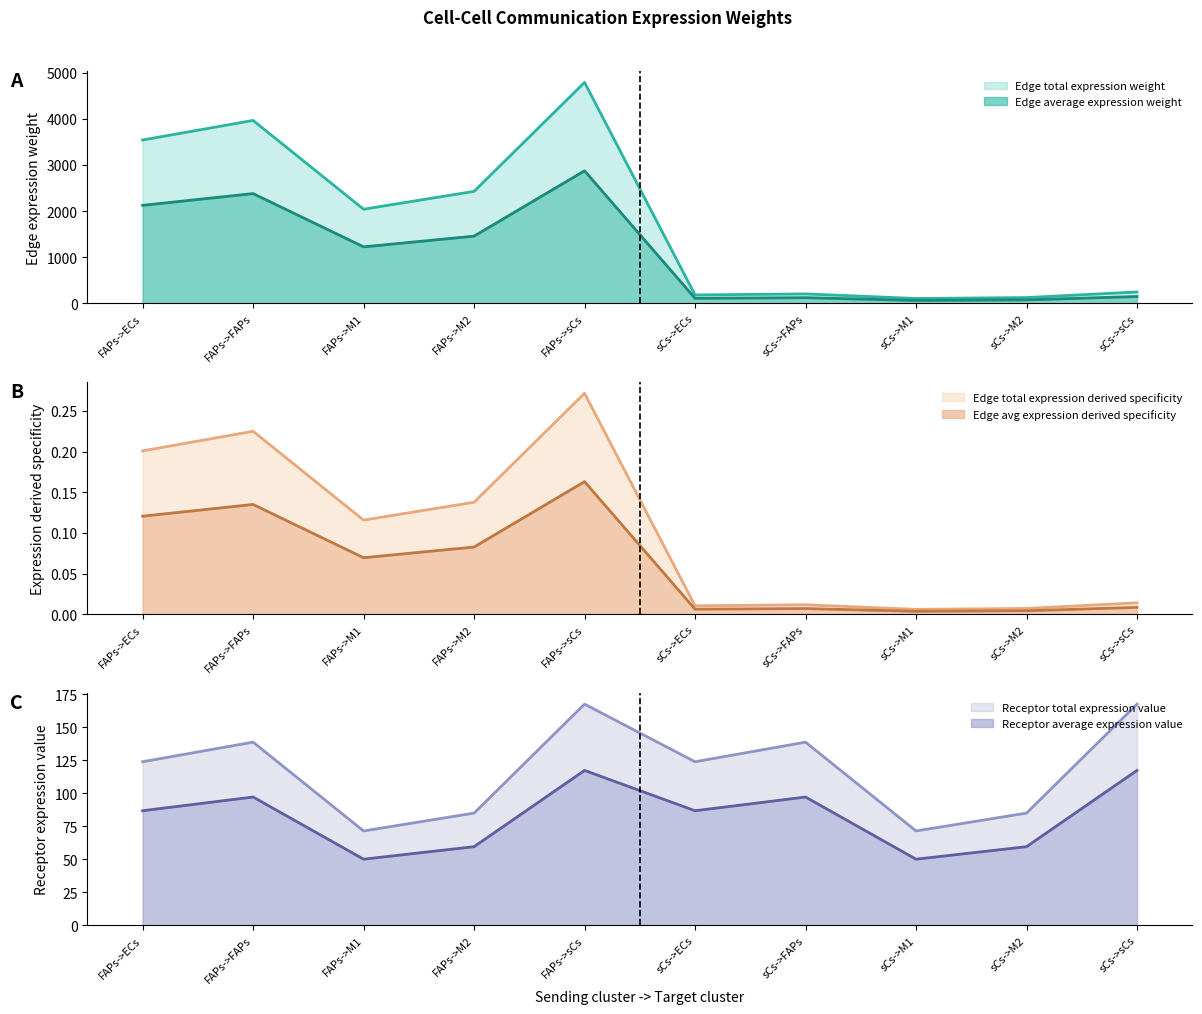

True or false: Edge total expression derived specificity and Edge average expression weight intersect in this chart.

False